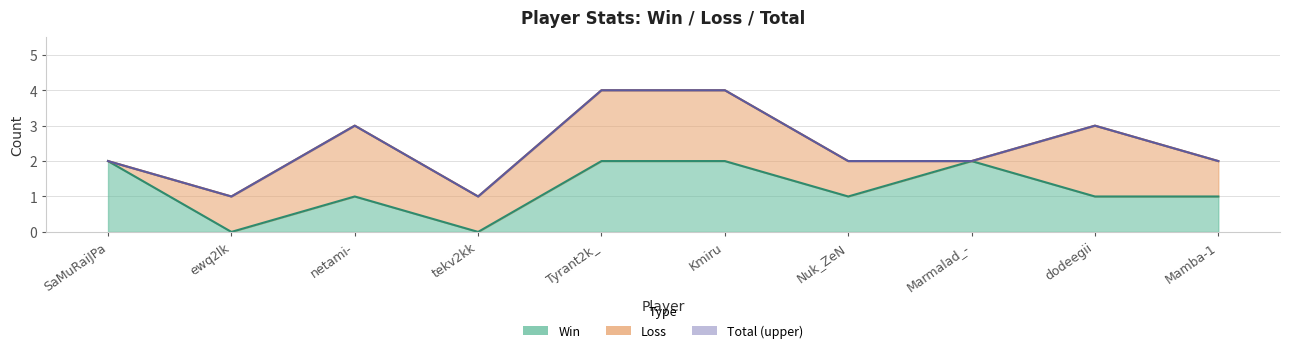

The Win series shows 3 at SaMuRaiJPa. True or false?

False